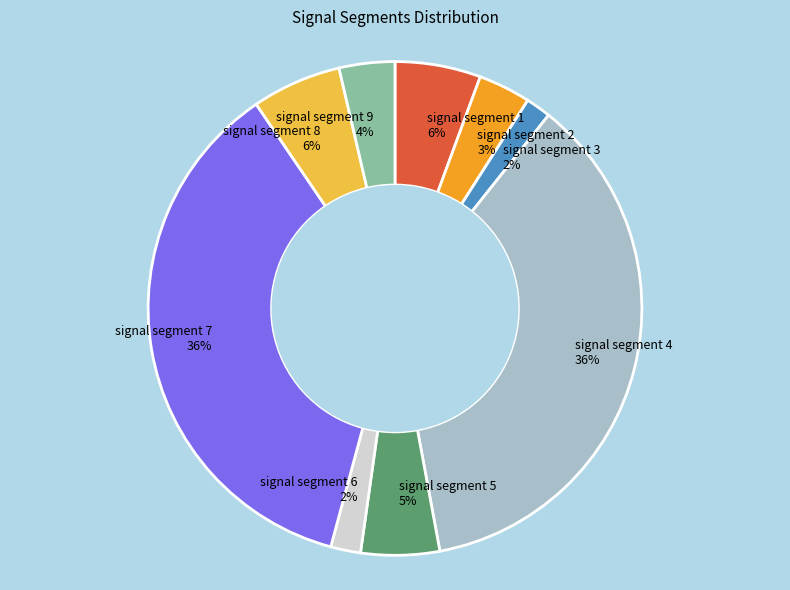

To the nearest percent, what is the average slice percentage?

11%